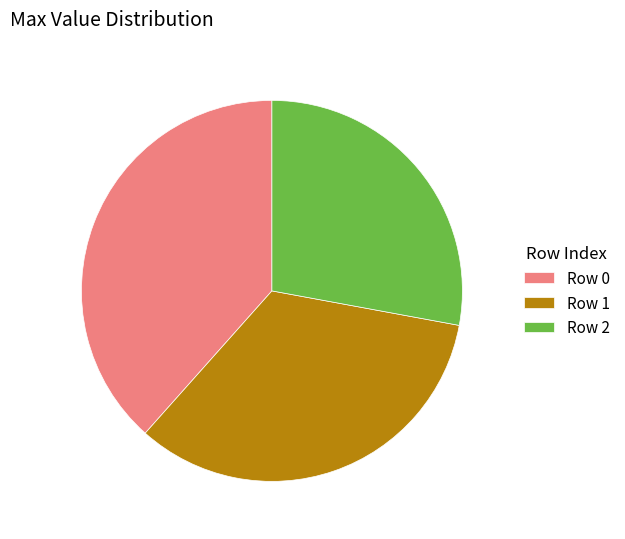

How many slices are in this pie chart?

3